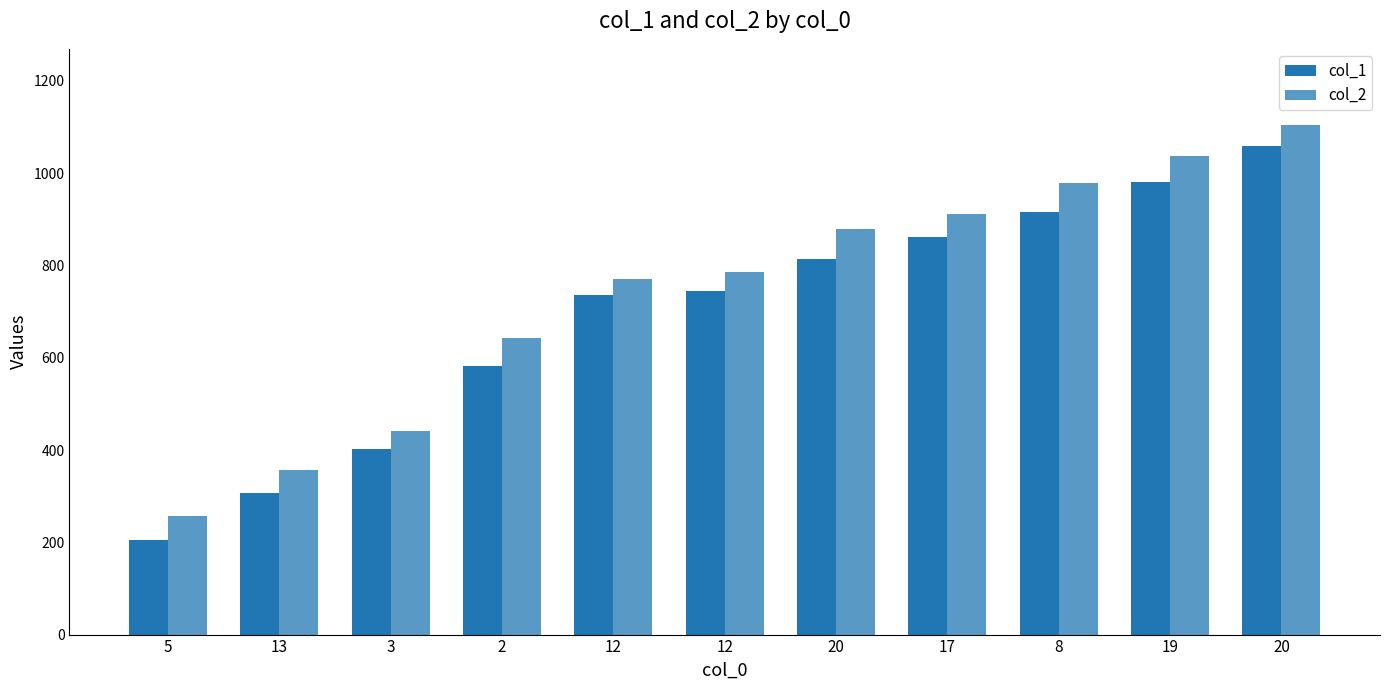

What is the total value across all series at 3?

844